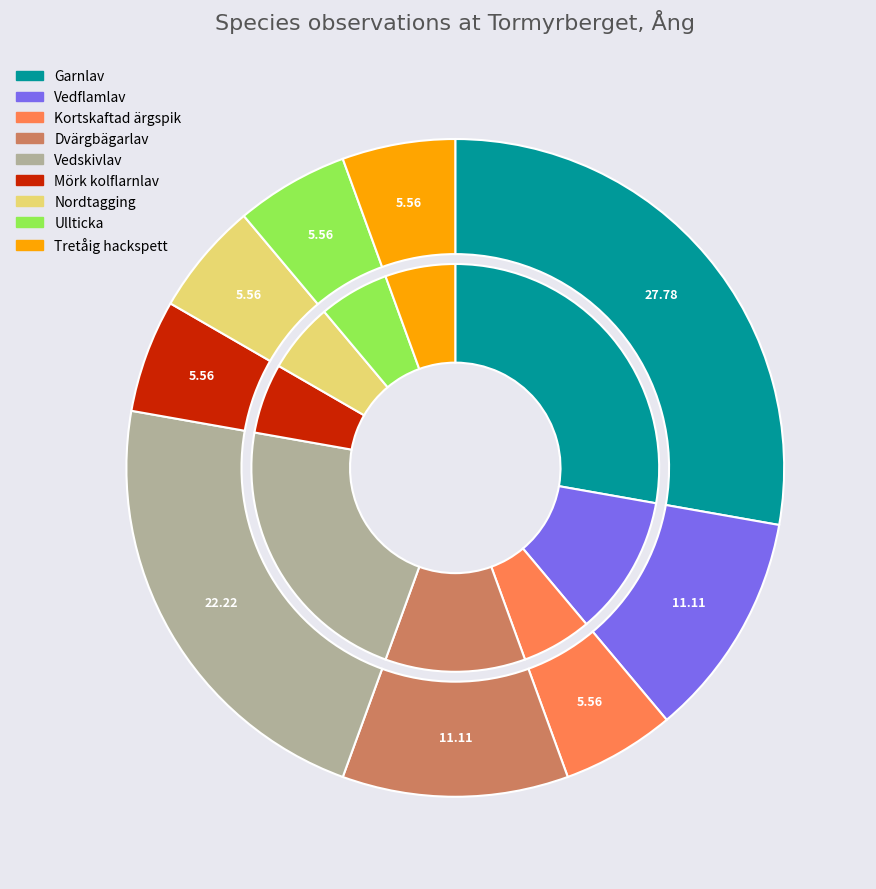

Does Nordtagging account for over 50% of the chart?

No